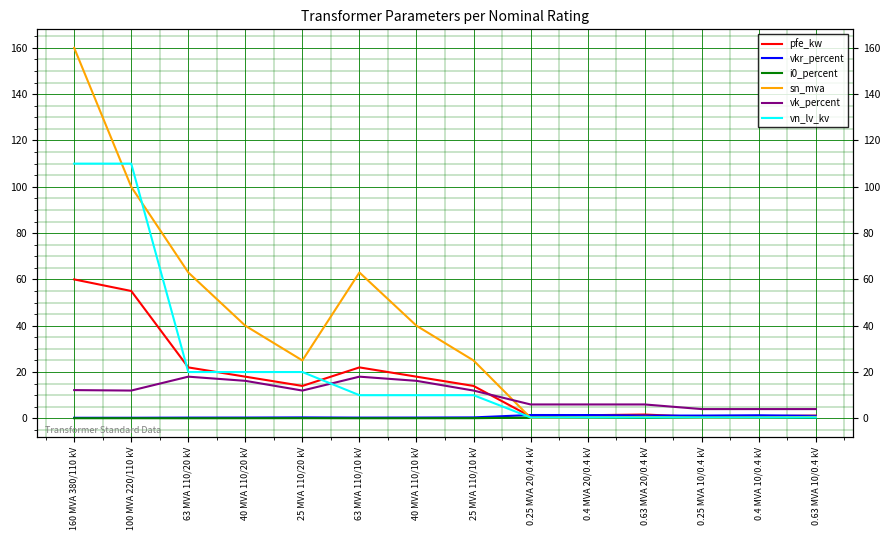

How many times do sn_mva and vn_lv_kv cross each other?

4